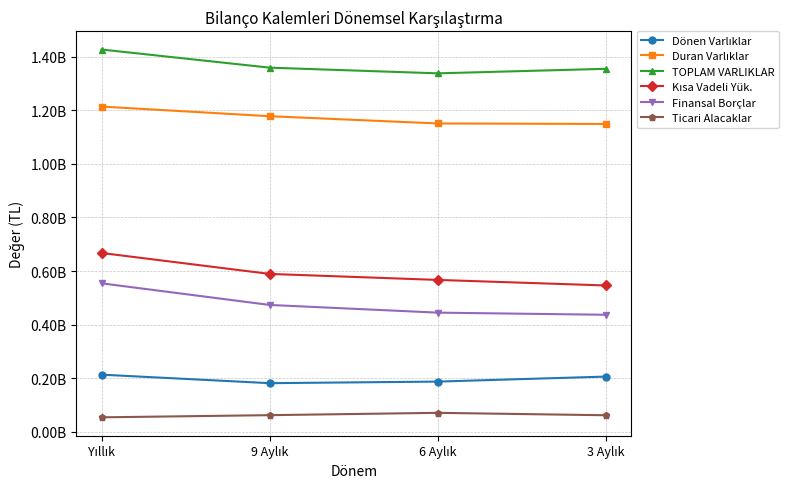

What is the value of the Duran Varlıklar point at the 2nd from the left?

1178045643